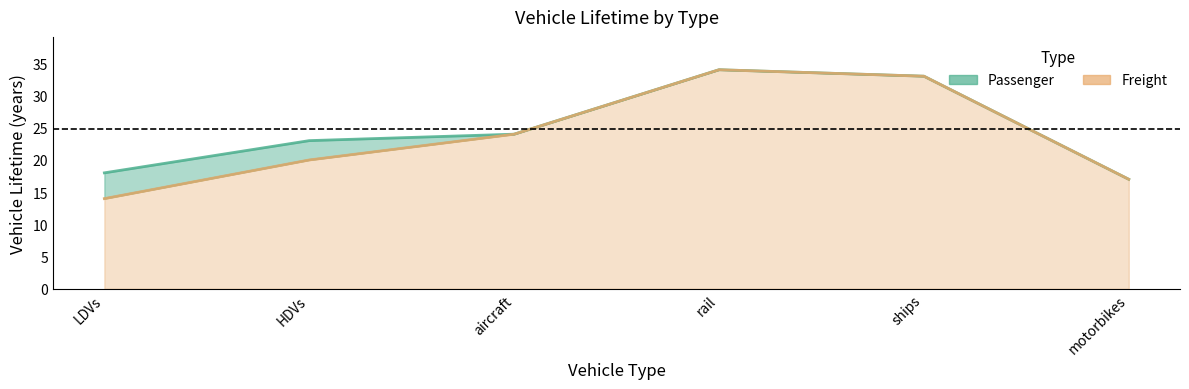

Where is the first local maximum for Passenger?

rail